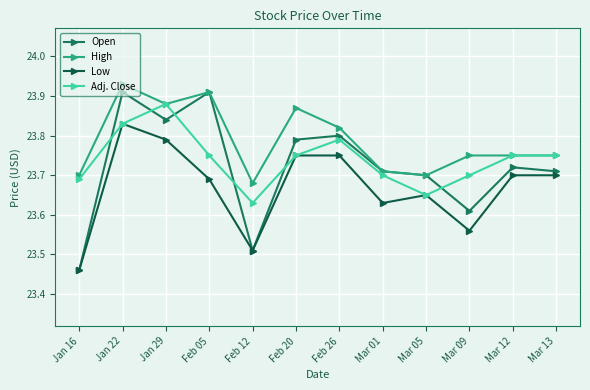

How many series are shown in this chart?

4